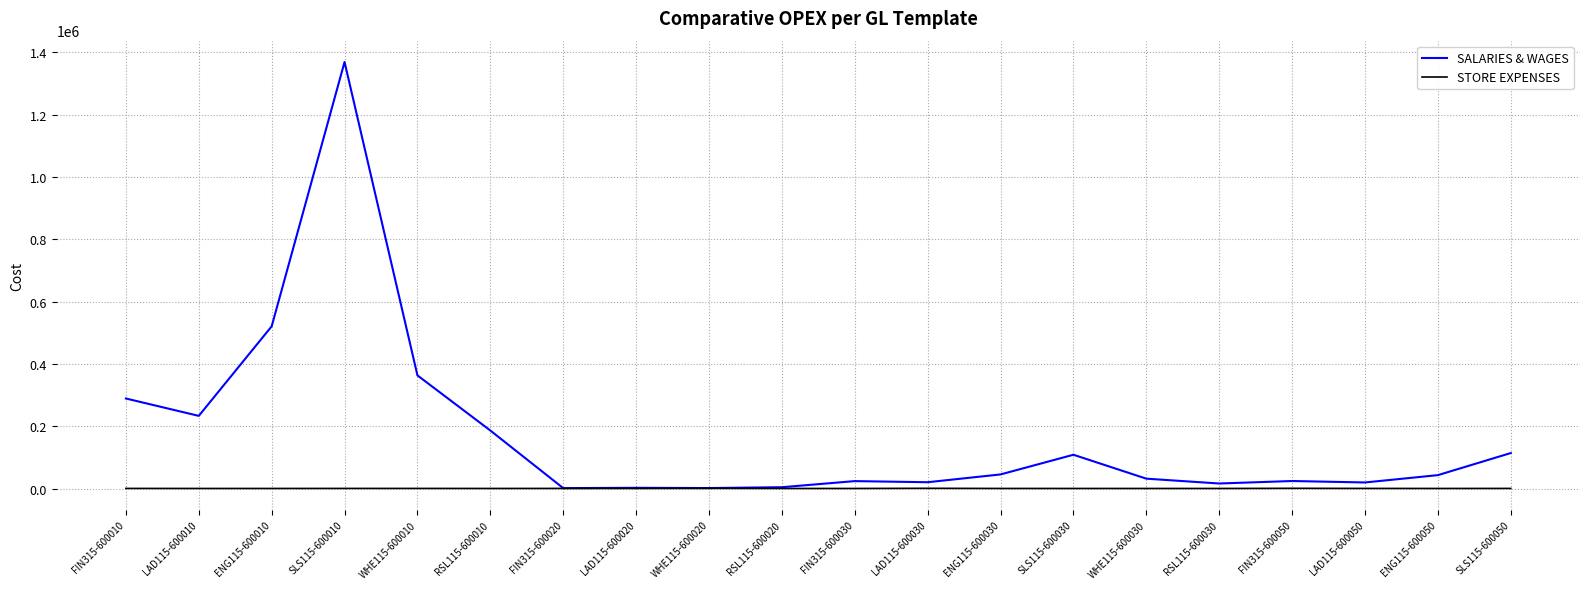

Which series has the largest total across all categories?

SALARIES & WAGES